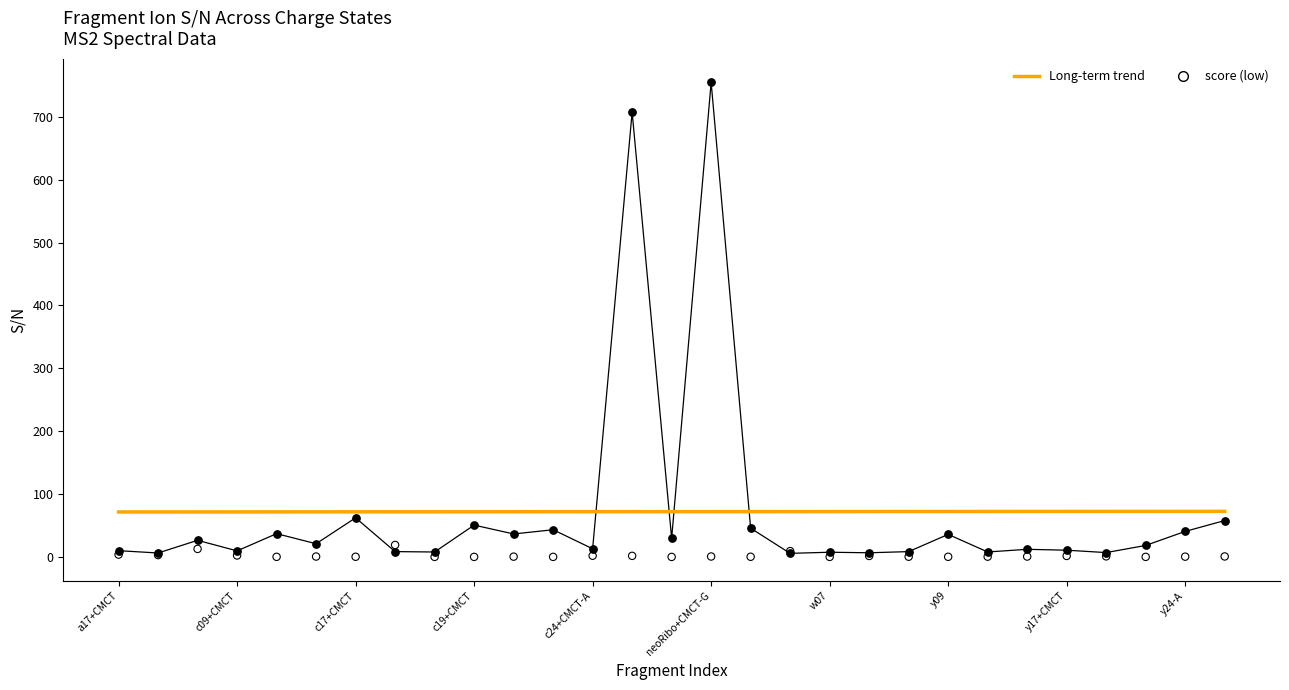

What is the greatest value displayed?

754.6